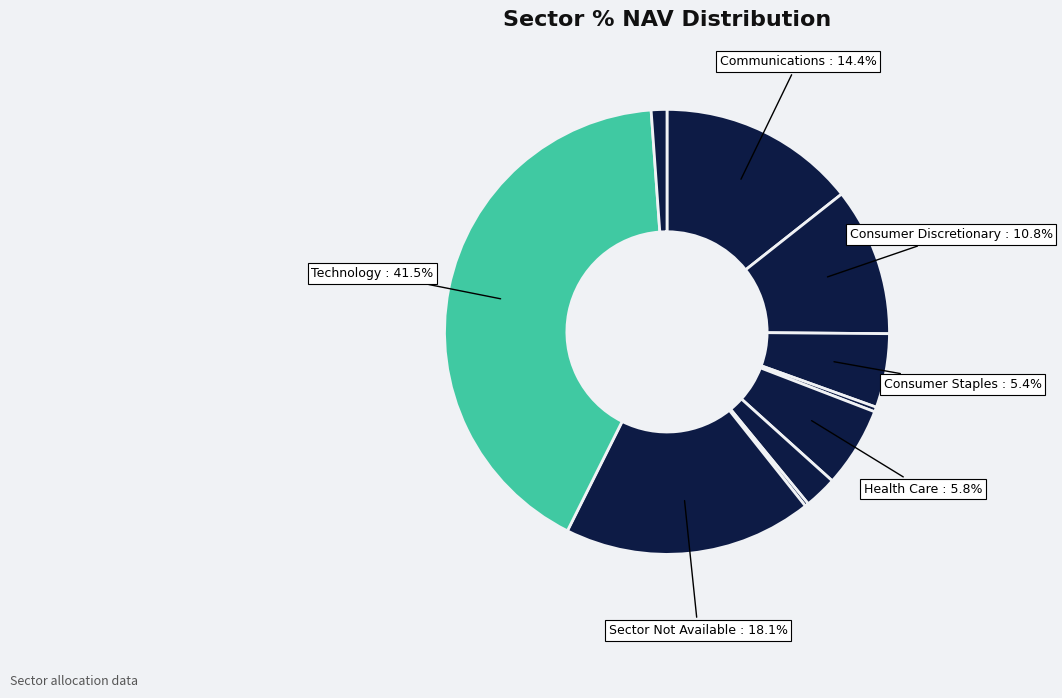

How many slices are in this pie chart?

10